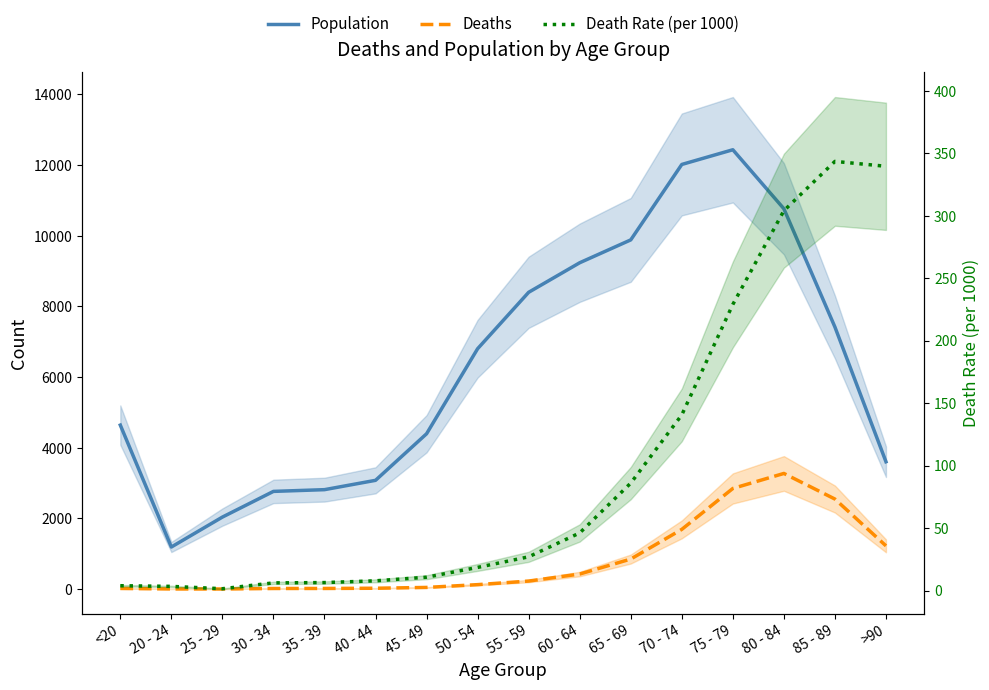

What is the difference between the Deaths values at 20 - 24 and >90?

1220.0